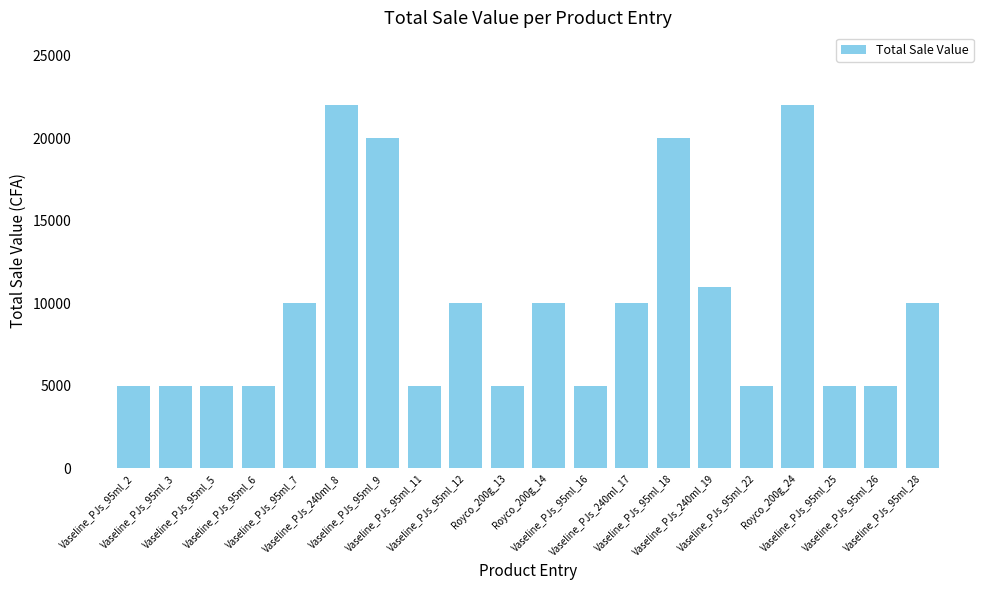

How many data points does each series have?

20